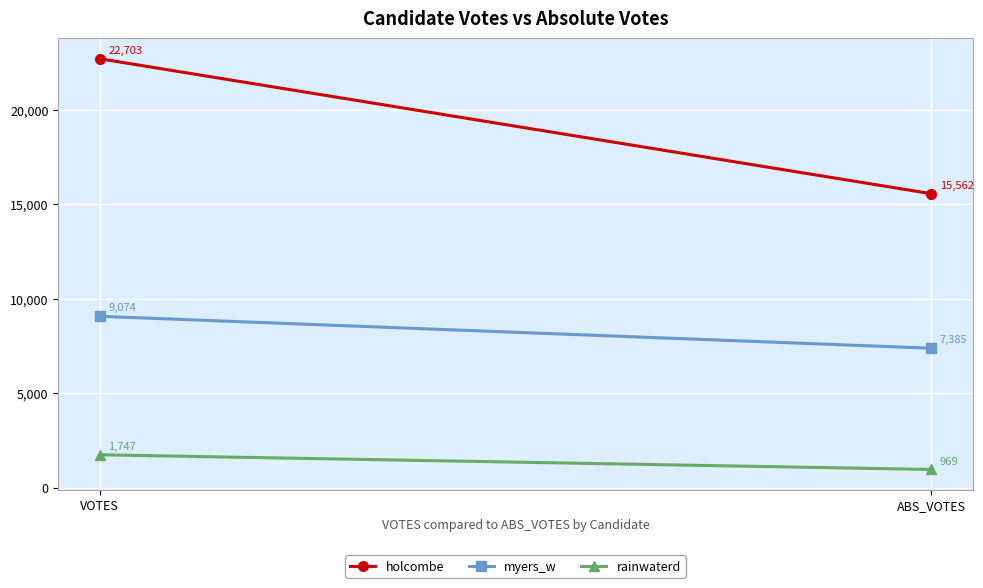

What is the minimum value for myers_w?

7385